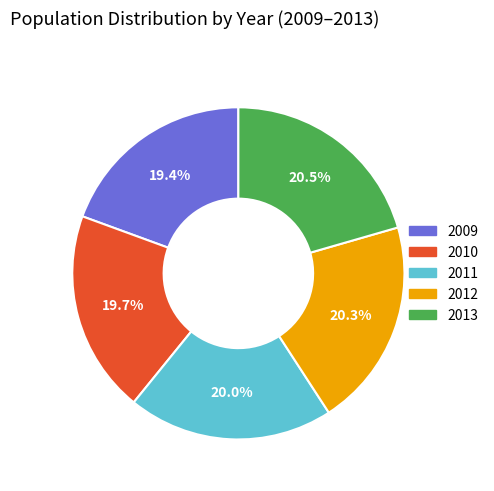

What percentage is NOT represented by 2009?

80.6%